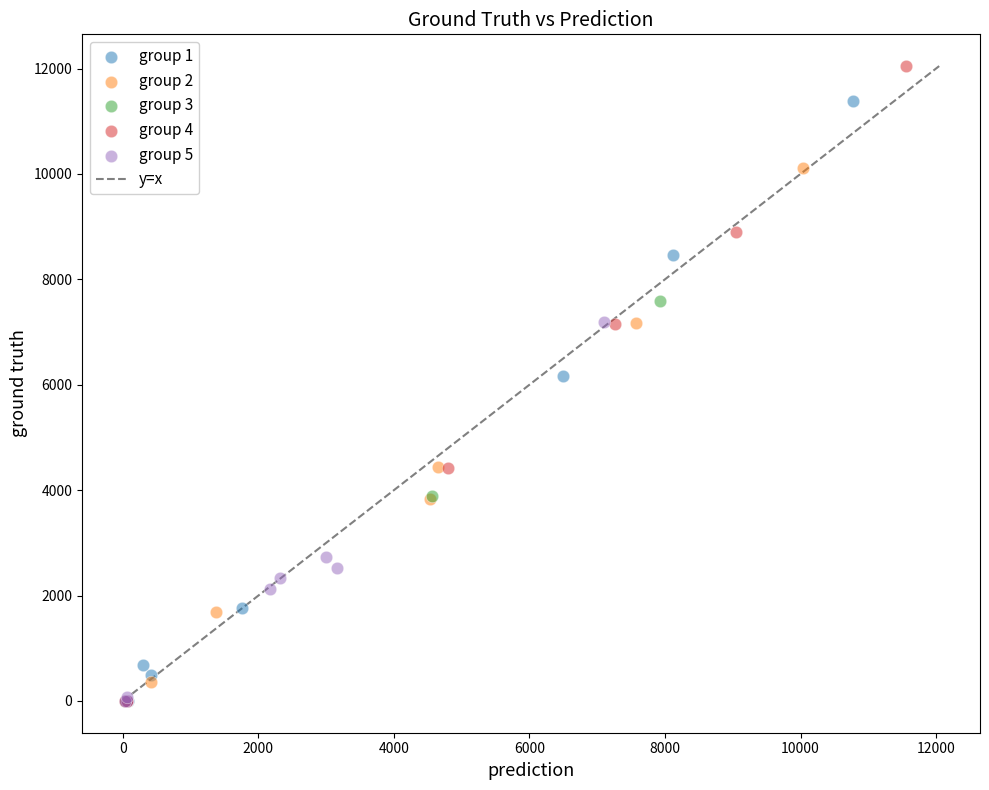

Which series has the widest spread of Y values?

group 4